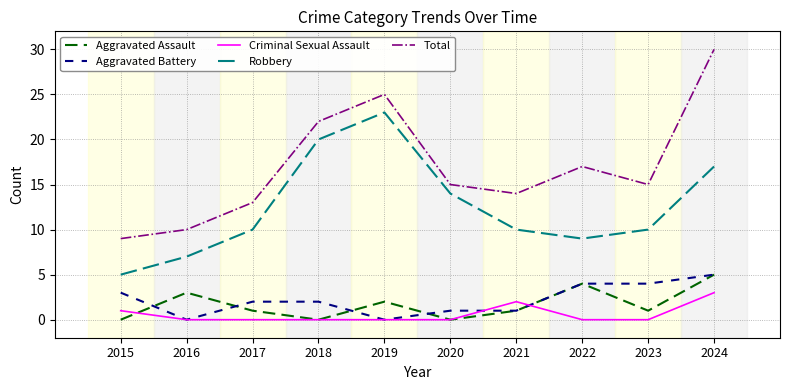

Reading right to left, extract all data points from this chart.

Aggravated Assault: 5	1	4	1	0	2	0	1	3	0
Aggravated Battery: 5	4	4	1	1	0	2	2	0	3
Criminal Sexual Assault: 3	0	0	2	0	0	0	0	0	1
Robbery: 17	10	9	10	14	23	20	10	7	5
Total: 30	15	17	14	15	25	22	13	10	9